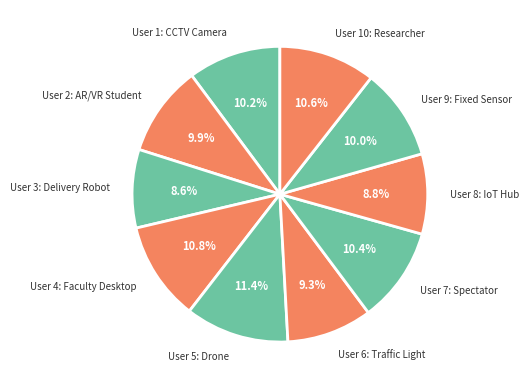

Approximately how many times larger is the value at User 4: Faculty Desktop compared to User 6: Traffic Light?

1.2